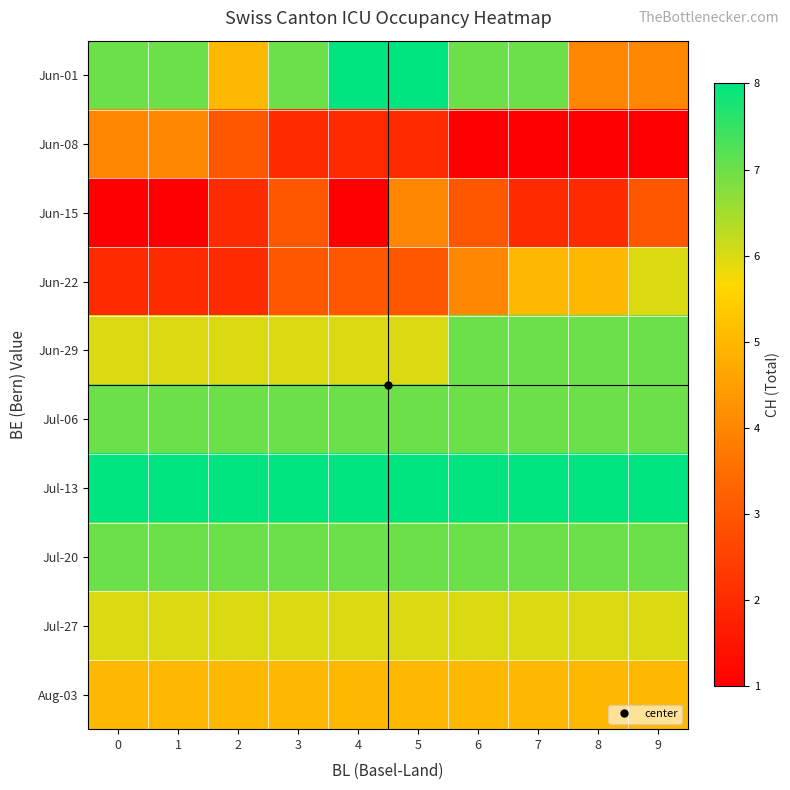

Reading right to left, extract all data points from this chart.

Jun-01: 9=4	8=4	7=7	6=7	5=8	4=8	3=7	2=5	1=7	0=7
Jun-08: 9=1	8=1	7=1	6=1	5=2	4=2	3=2	2=3	1=4	0=4
Jun-15: 9=3	8=2	7=2	6=3	5=4	4=1	3=3	2=2	1=1	0=1
Jun-22: 9=6	8=5	7=5	6=4	5=3	4=3	3=3	2=2	1=2	0=2
Jun-29: 9=7	8=7	7=7	6=7	5=6	4=6	3=6	2=6	1=6	0=6
Jul-06: 9=7	8=7	7=7	6=7	5=7	4=7	3=7	2=7	1=7	0=7
Jul-13: 9=8	8=8	7=8	6=8	5=8	4=8	3=8	2=8	1=8	0=8
Jul-20: 9=7	8=7	7=7	6=7	5=7	4=7	3=7	2=7	1=7	0=7
Jul-27: 9=6	8=6	7=6	6=6	5=6	4=6	3=6	2=6	1=6	0=6
Aug-03: 9=5	8=5	7=5	6=5	5=5	4=5	3=5	2=5	1=5	0=5